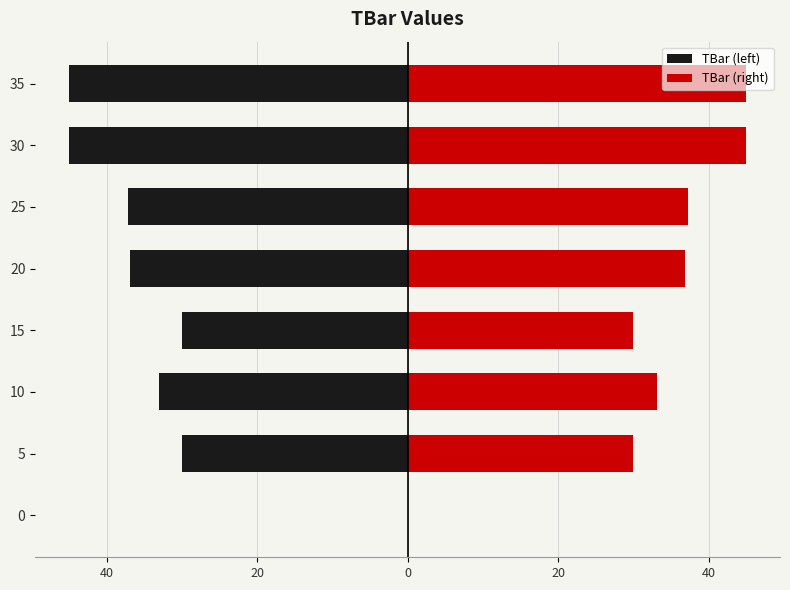

Which series has the widest spread of values?

TBar (left)